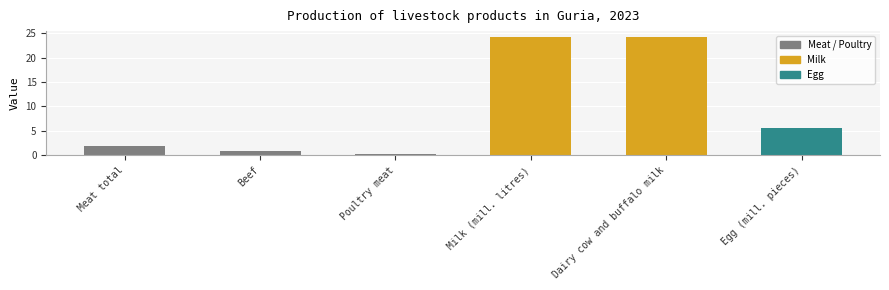

What is the value of the 4th bar from the left?

24.2